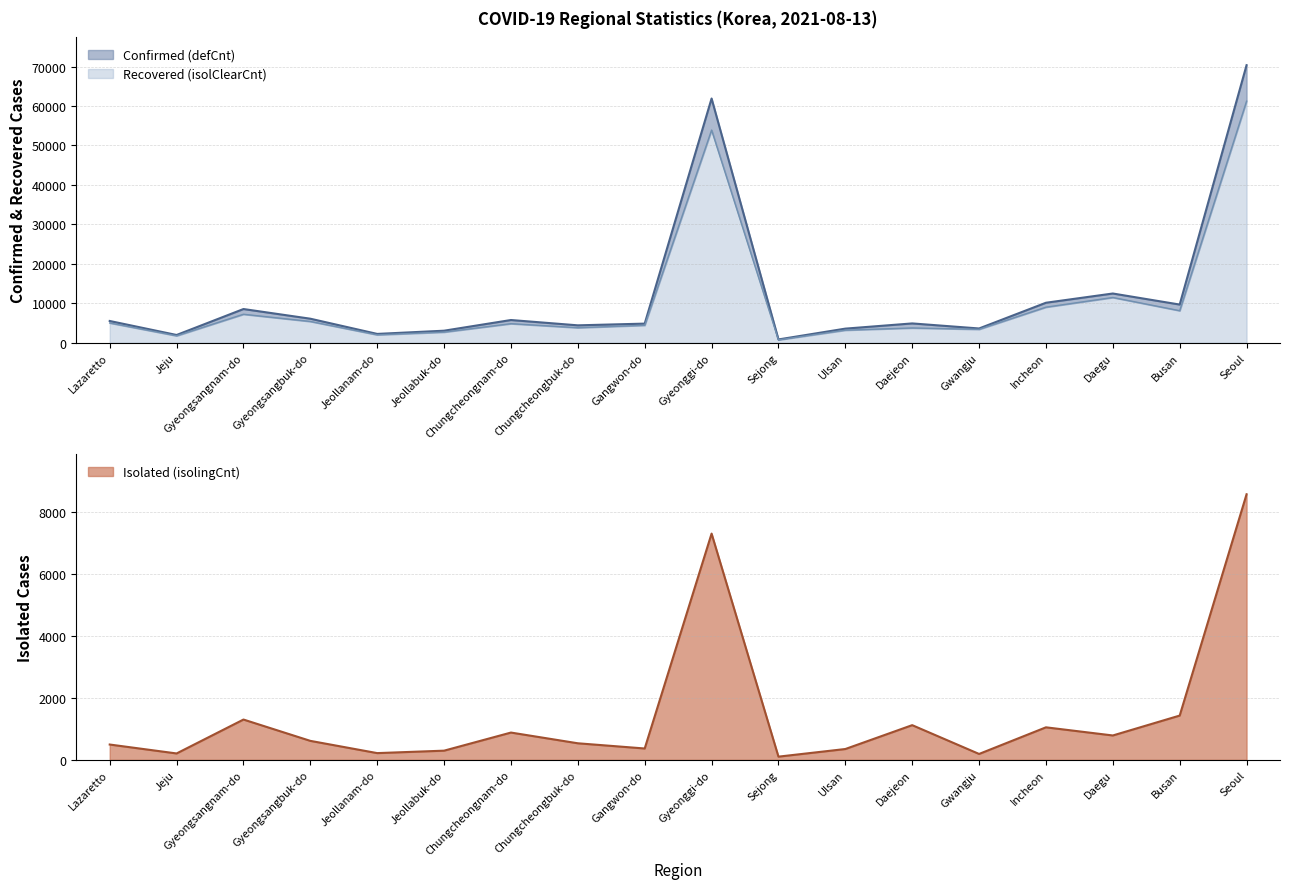

What is the value of the Recovered (isolClearCnt) point at the 5th from the left?

2021